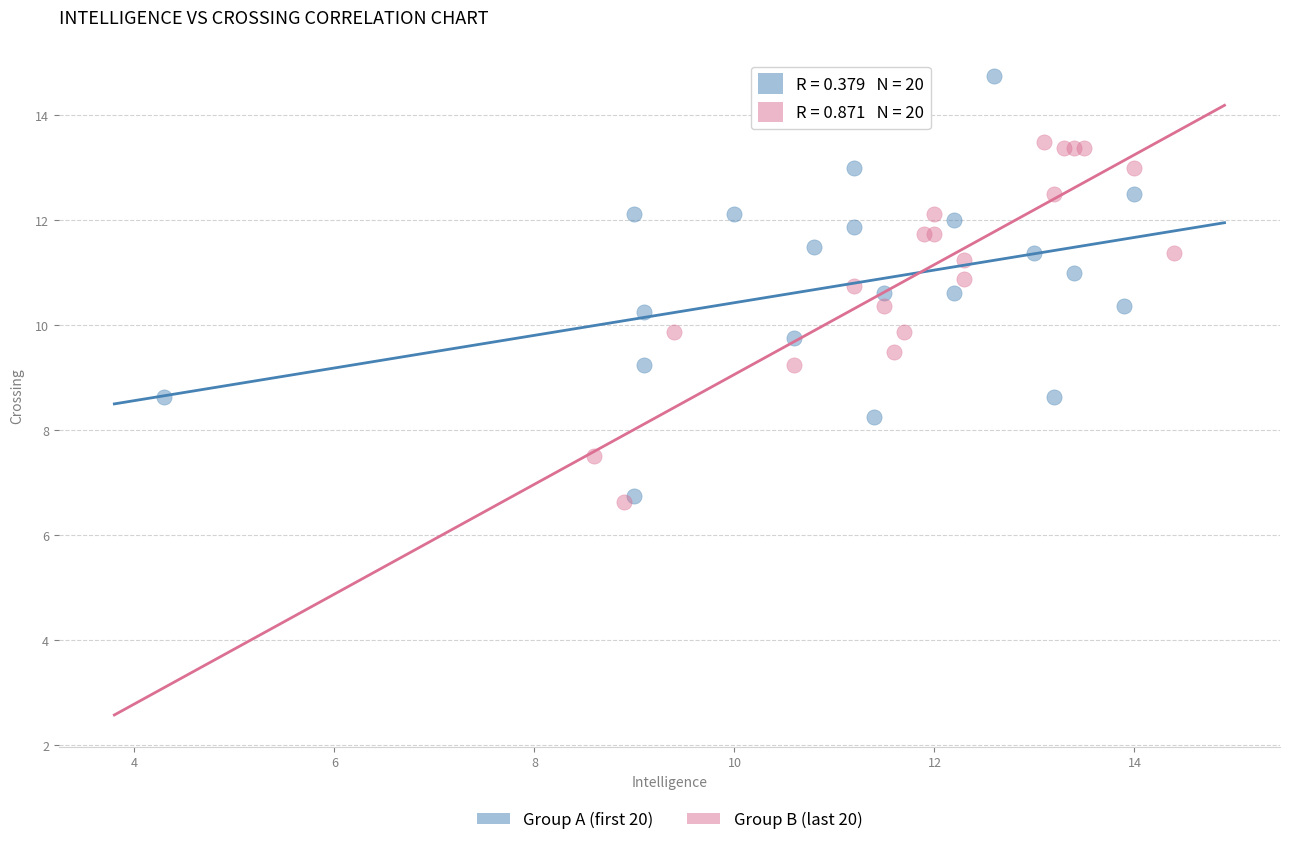

Which series has the widest spread of Y values?

Group A (first 20)